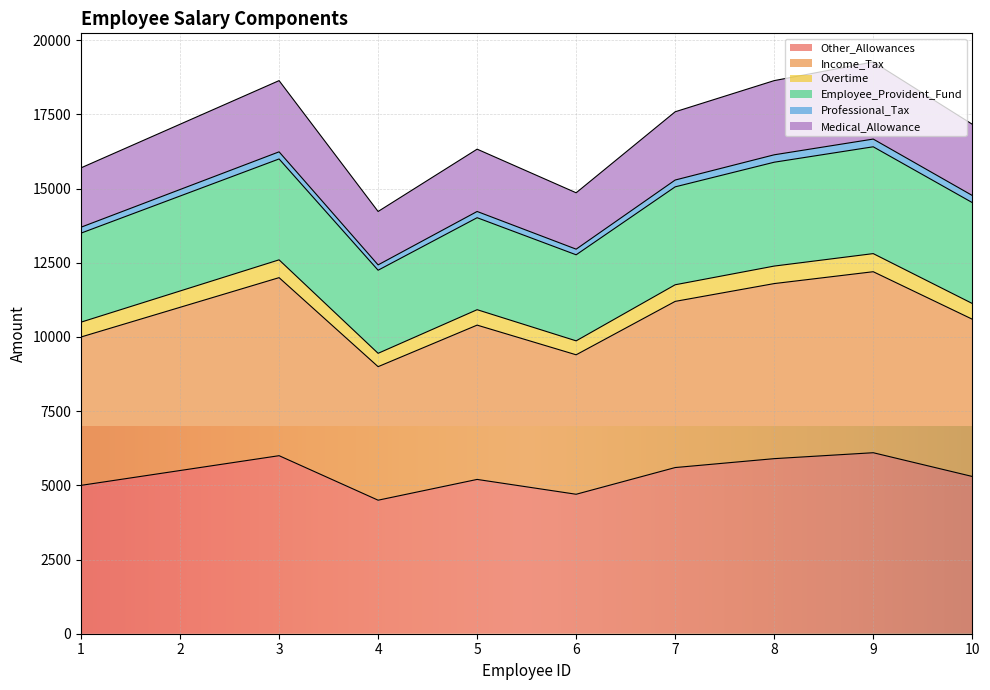

What is the maximum value for Other_Allowances?

6100